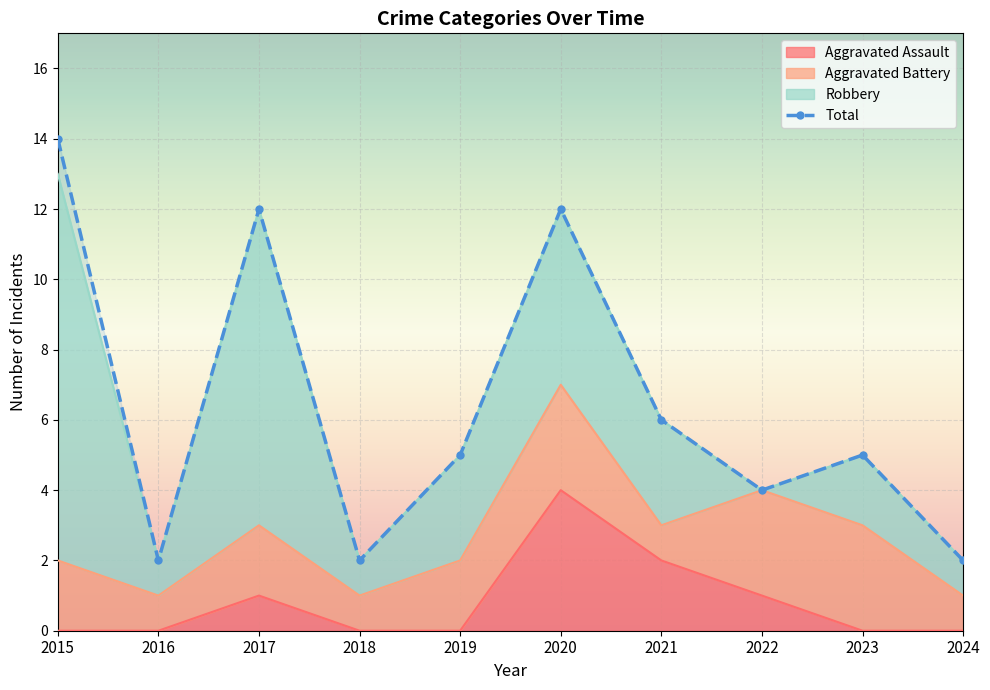

What is the difference between the Total values at 2017 and 2021?

6